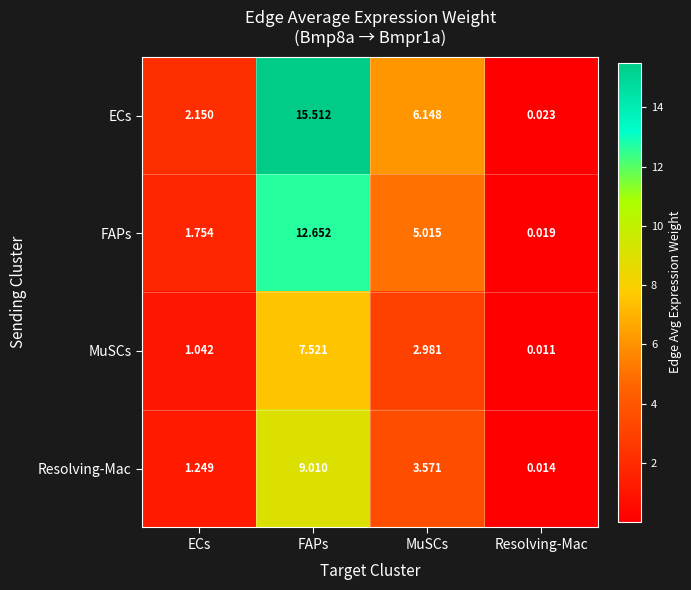

Is the value of Resolving-Mac at MuSCs greater than the value of MuSCs at FAPs?

No